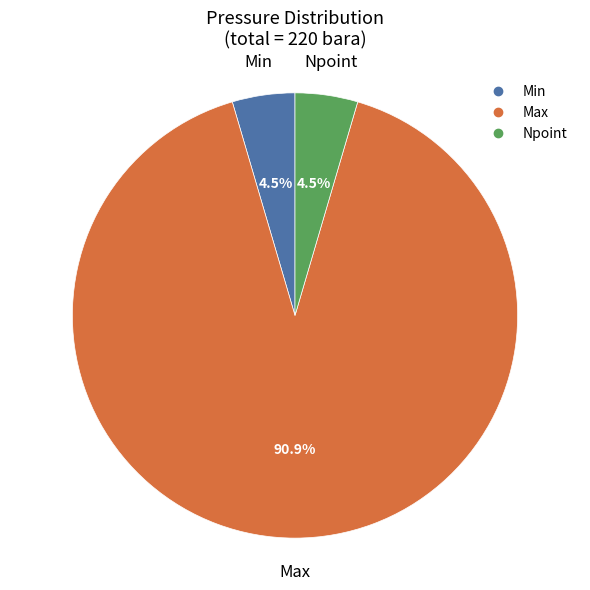

Which category has the biggest portion of the pie?

Max